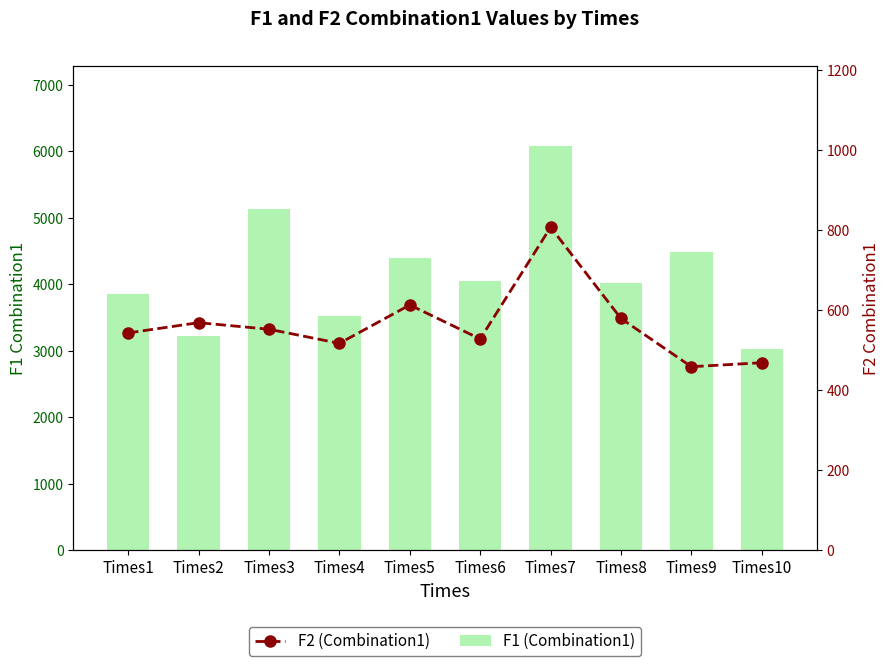

Reading left to right, transcribe all the data shown in this chart.

F1 (Combination1): 3862.6	3217.0	5131.6	3519.4	4391.8	4047.3	6074.6	4023.9	4483.3	3030.0
F2 (Combination1): 543.6	569.2	552.8	517.5	613.5	528.5	807.8	579.7	459.1	469.2